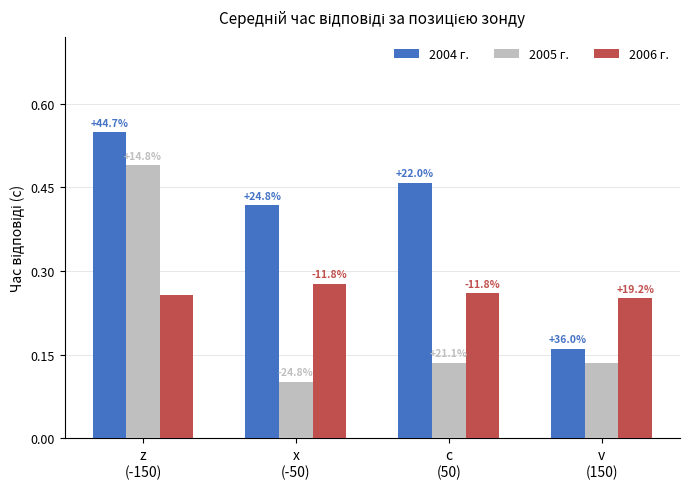

What are all the series names shown in the legend?

2004 г., 2005 г., 2006 г.